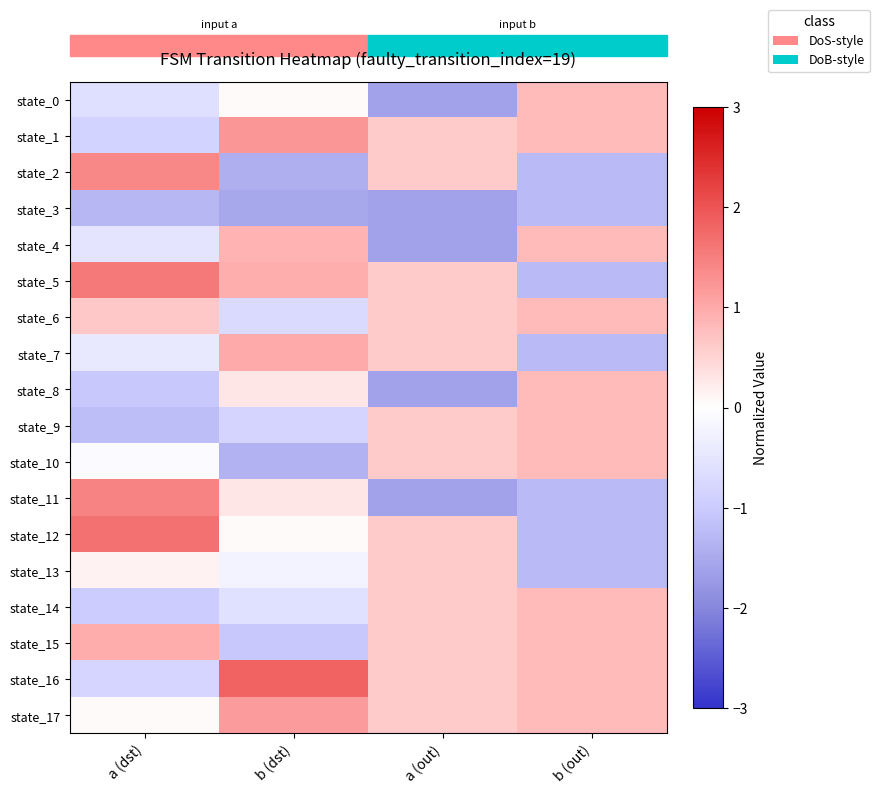

At a (dst), list the series in order from smallest to largest.

state_3, state_9, state_8, state_14, state_1, state_16, state_0, state_4, state_7, state_10, state_17, state_13, state_6, state_15, state_2, state_11, state_5, state_12